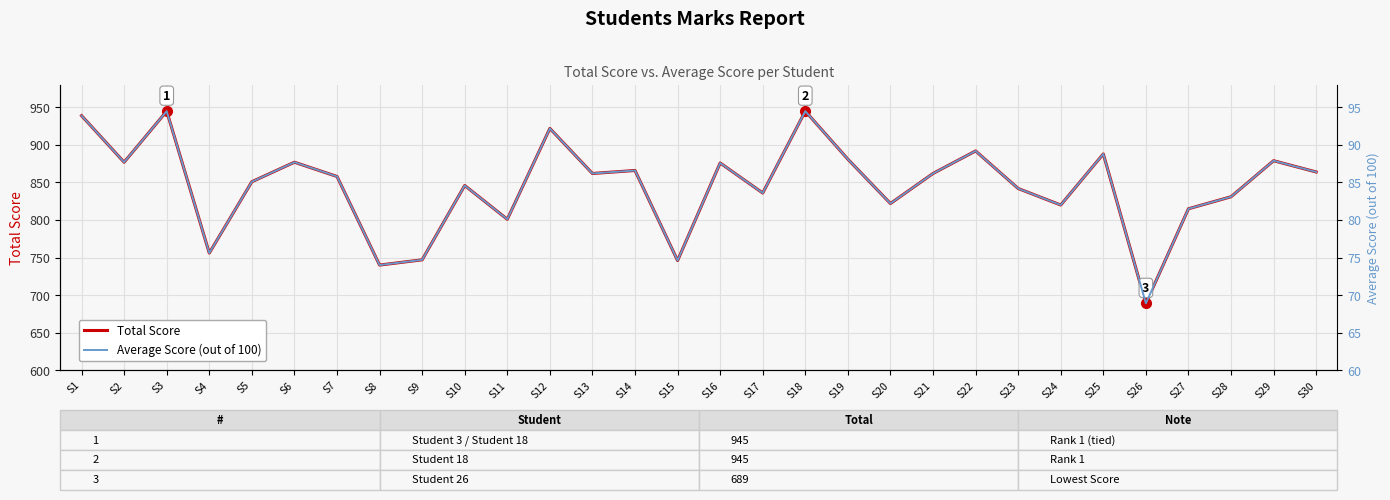

True or false: Average Score (out of 100) and Average Score intersect in this chart.

False